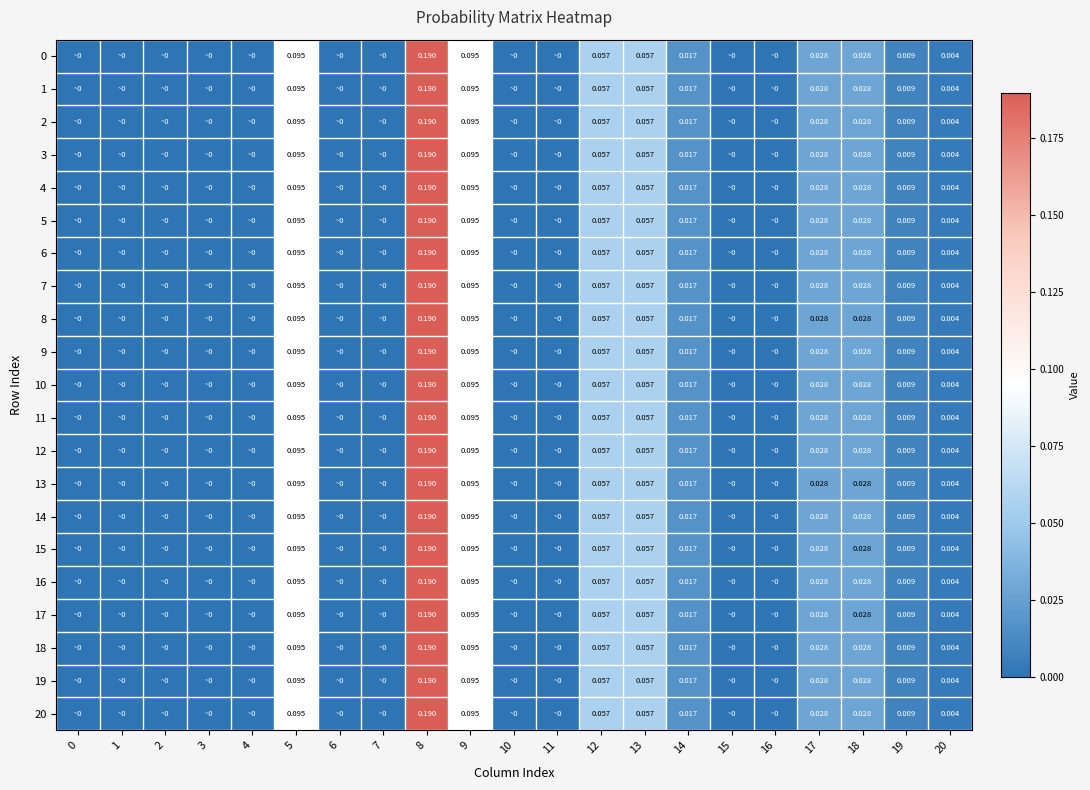

The 6 series shows 0.0 at 19. True or false?

True